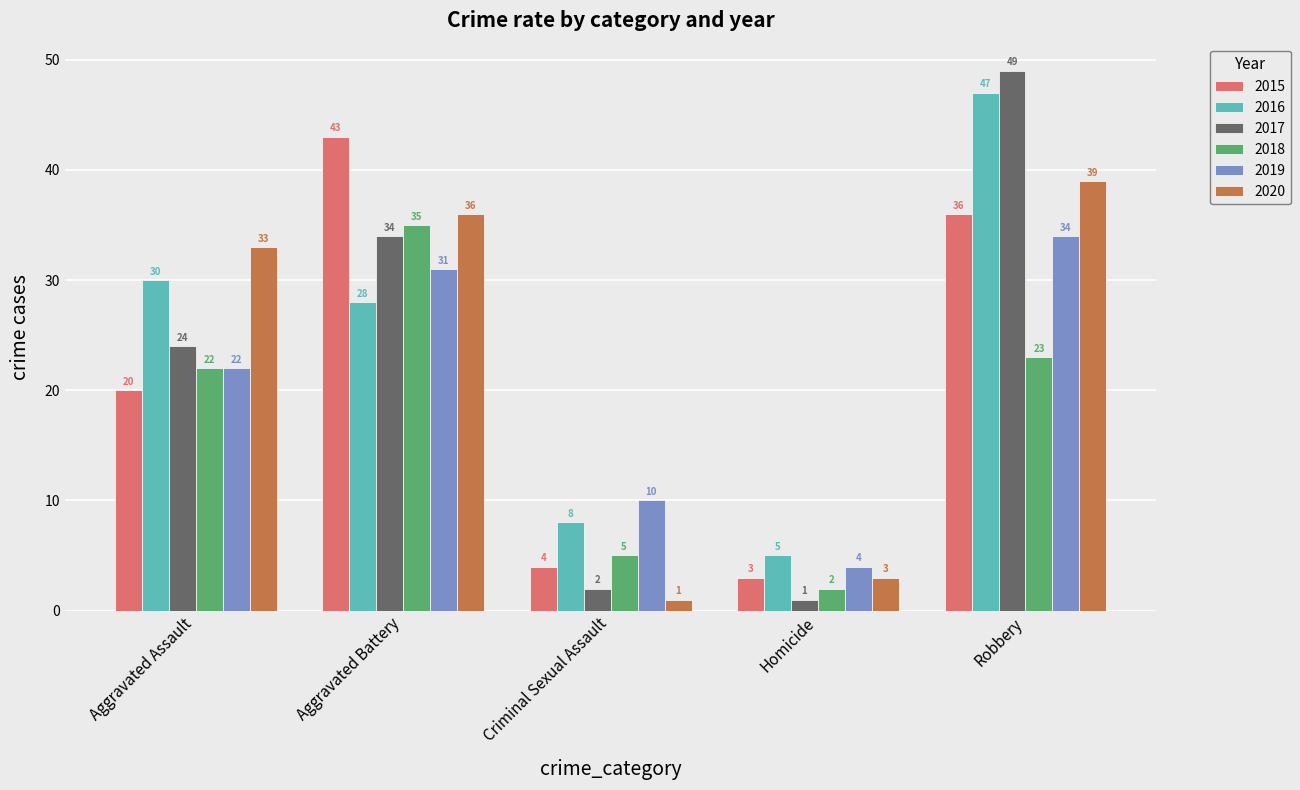

At which category is the sum across all series the highest?

Robbery